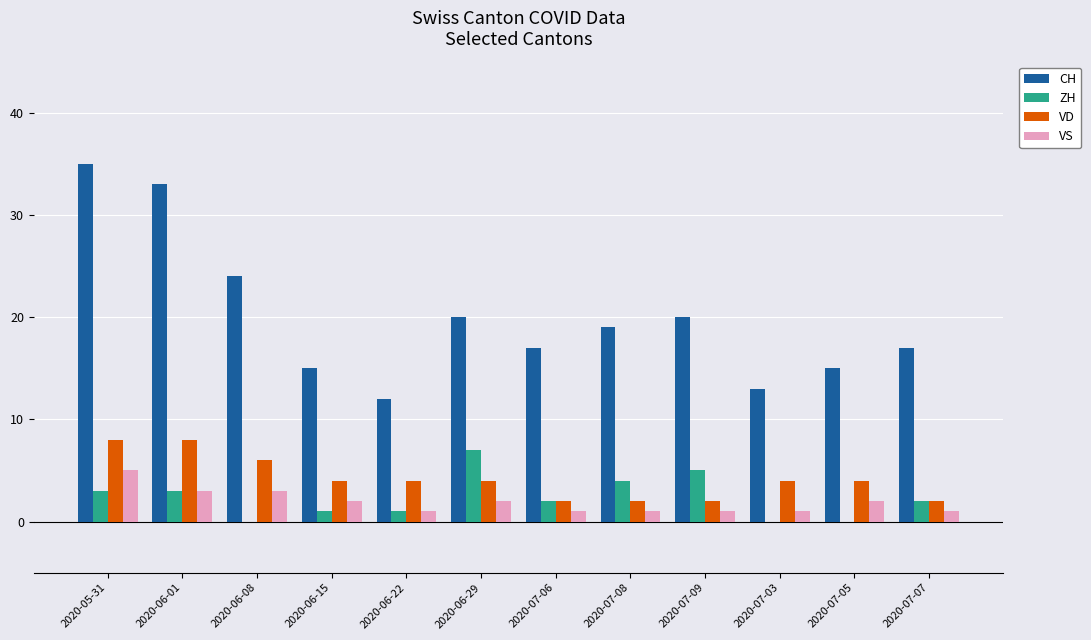

Reading left to right, list all the values displayed in this chart.

CH: 35	33	24	15	12	20	17	19	20	13	15	17
ZH: 3	3	0	1	1	7	2	4	5	0	0	2
VD: 8	8	6	4	4	4	2	2	2	4	4	2
VS: 5	3	3	2	1	2	1	1	1	1	2	1